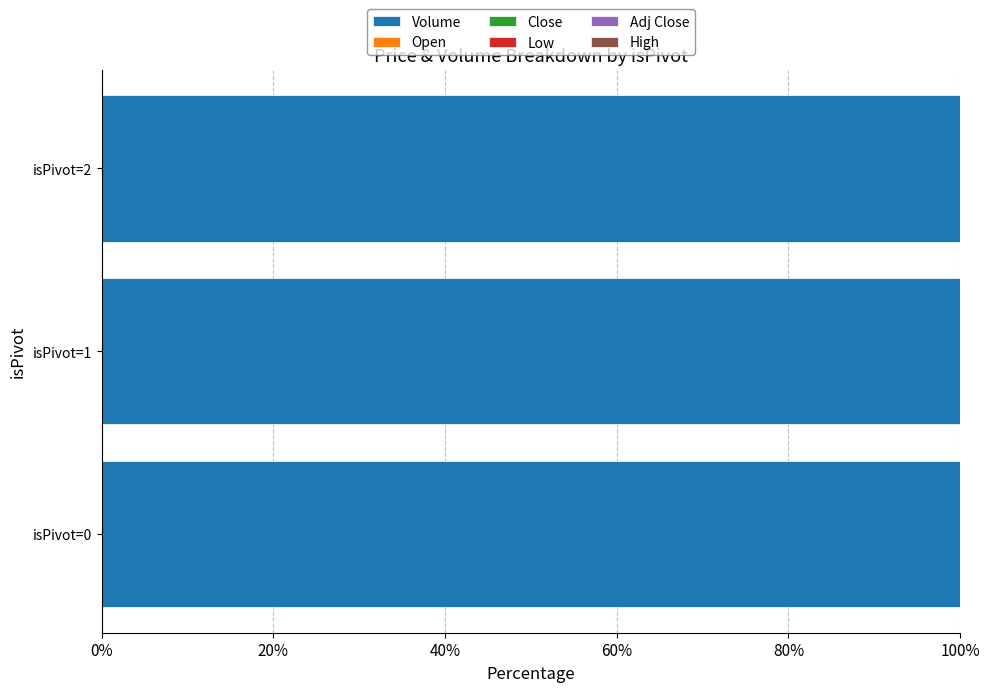

True or false: Volume has a value of 159.4 at isPivot=0.

False